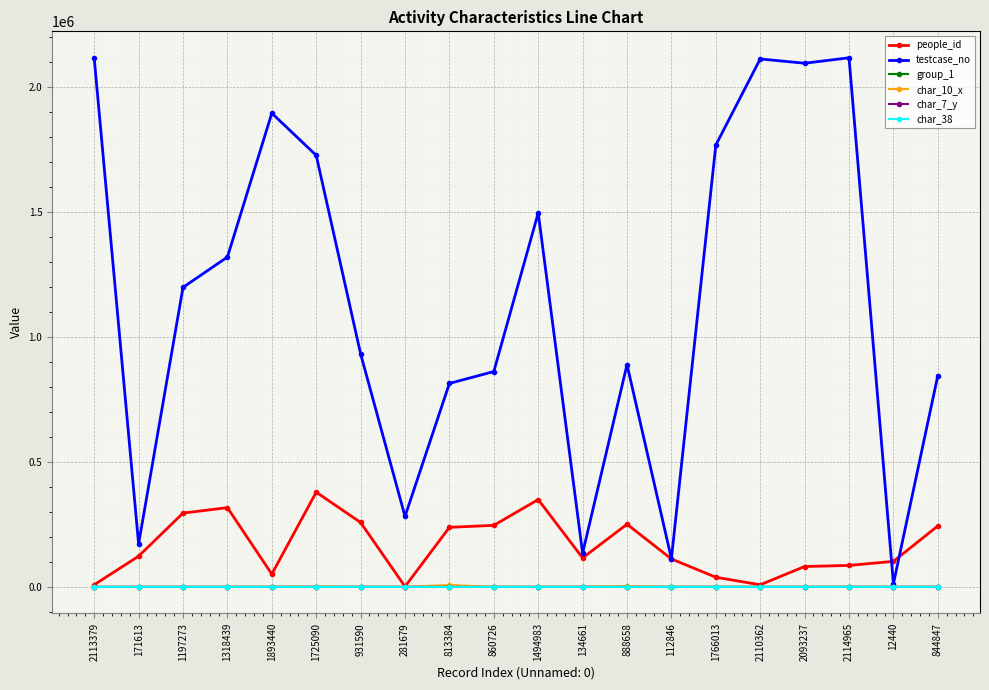

Which series ends up on top after the final intersection of testcase_no and people_id?

testcase_no